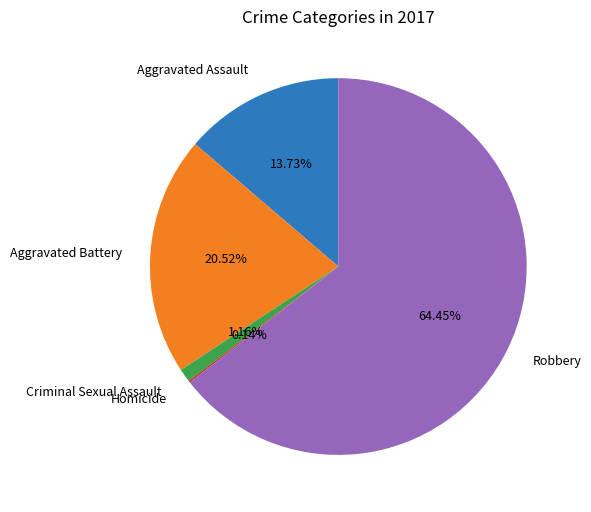

What percentage is the Aggravated Assault slice, to the nearest percent?

14%